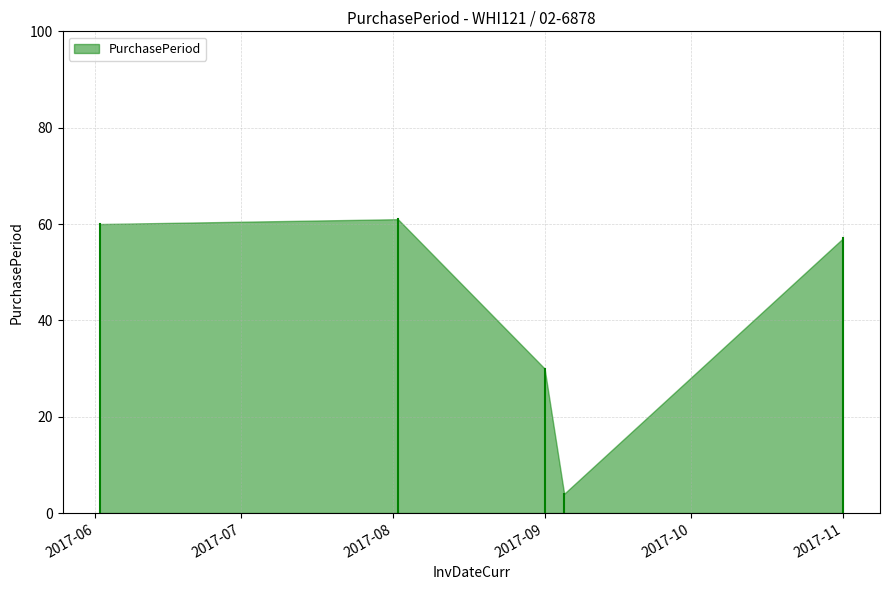

Rank the categories by value from lowest to highest.

2017-09-05, 2017-09-01, 2017-11-01, 2017-06-02, 2017-08-02